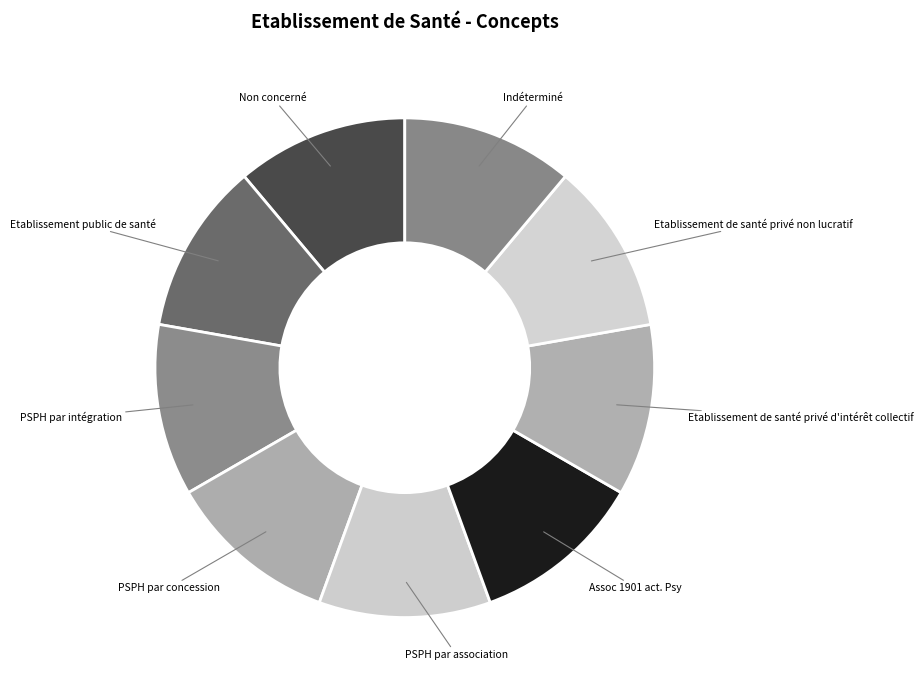

Does any single category account for the majority?

No